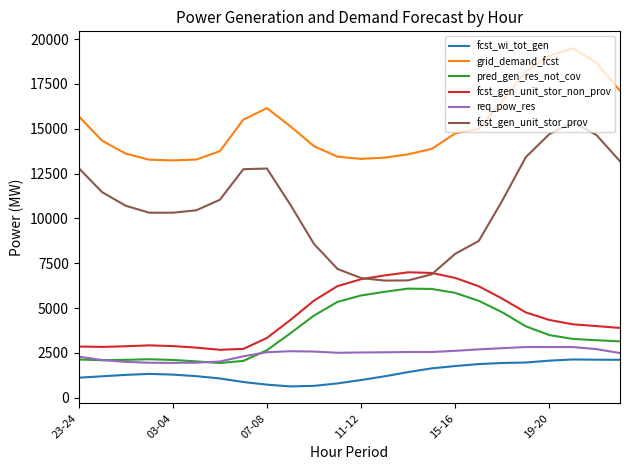

What is the maximum value for fcst_gen_unit_stor_non_prov?

7000